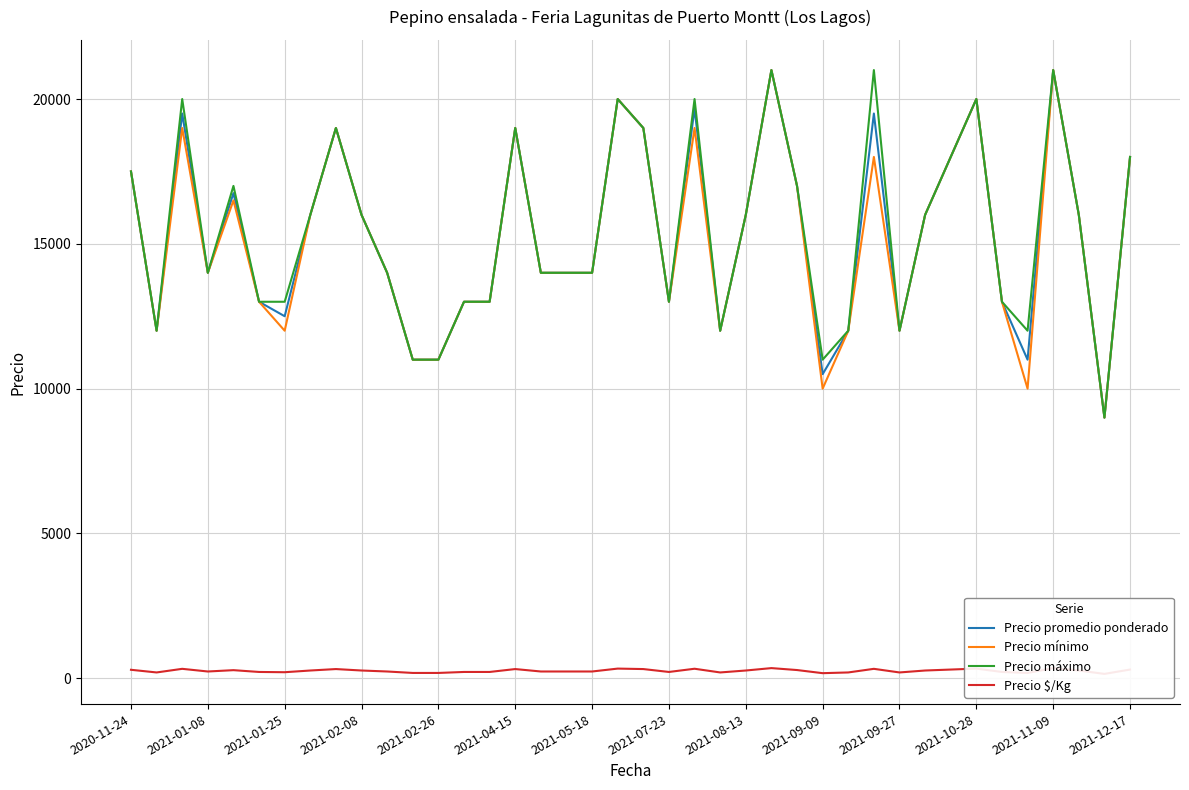

What is the minimum value for Precio promedio ponderado?

9000